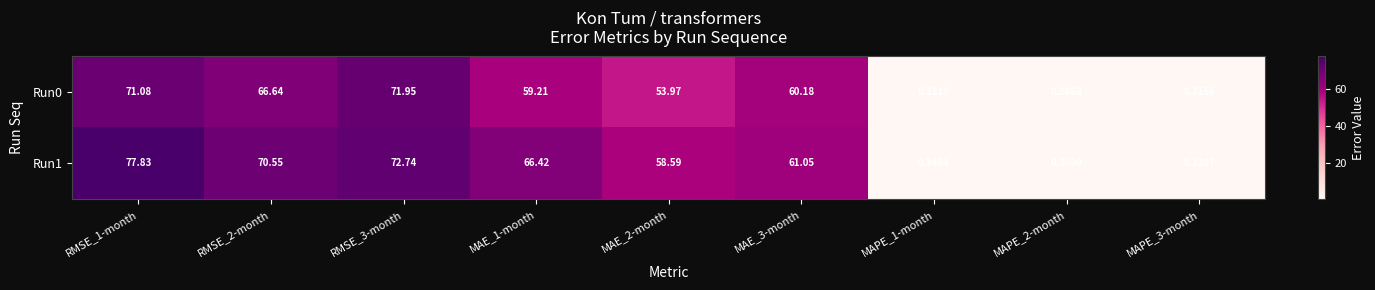

Is the value of Run0 at MAE_1-month greater than the value of Run1 at MAE_3-month?

No